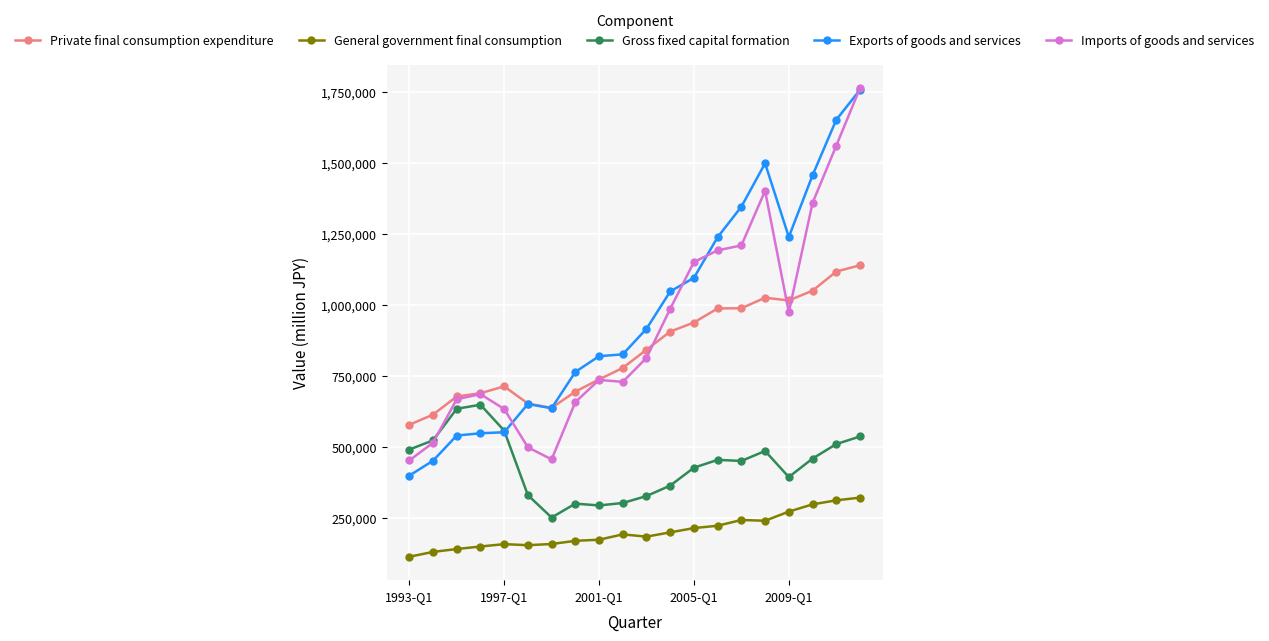

True or false: Imports of goods and services has more than 0 points higher than both neighbors.

True